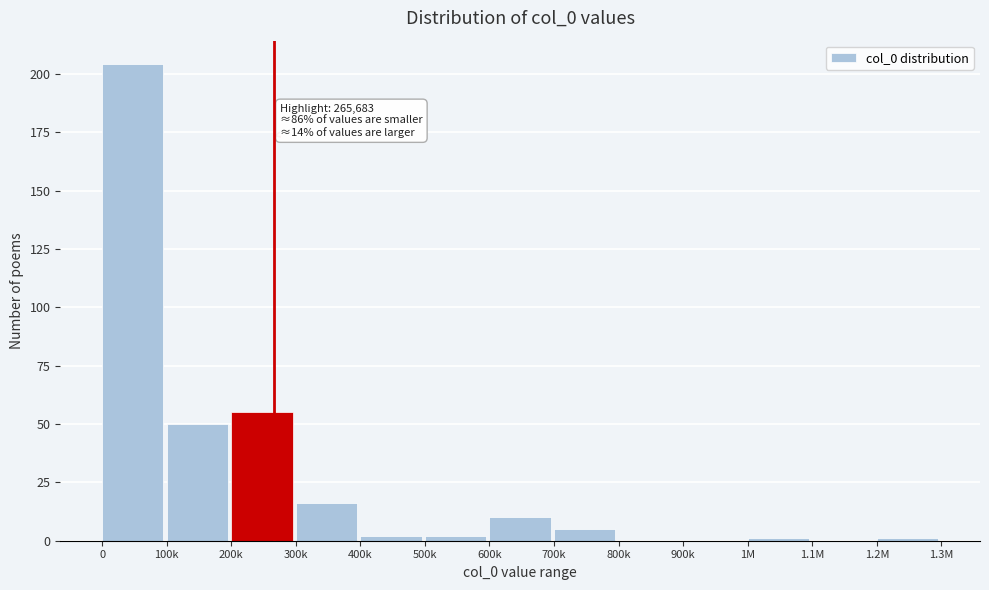

Reading right to left, list all the values displayed in this chart.

1.2M=1	1.1M=0	1M=1	900k=0	800k=0	700k=5	600k=10	500k=2	400k=2	300k=16	200k=55	100k=50	0=204